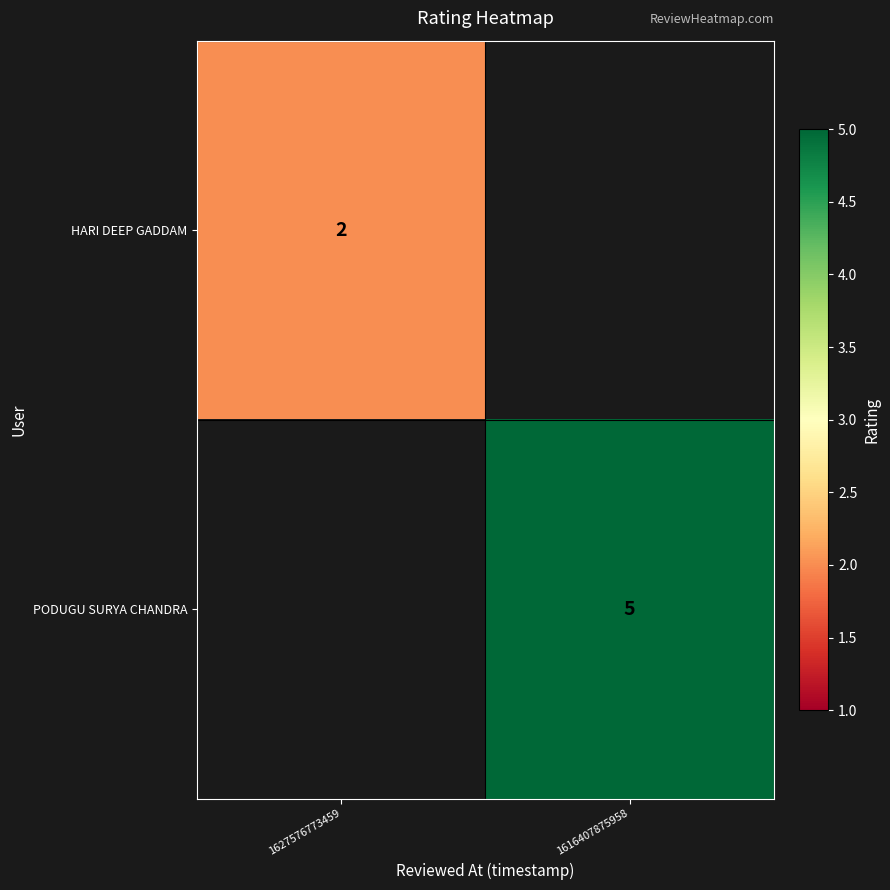

How many data points does each series have?

2